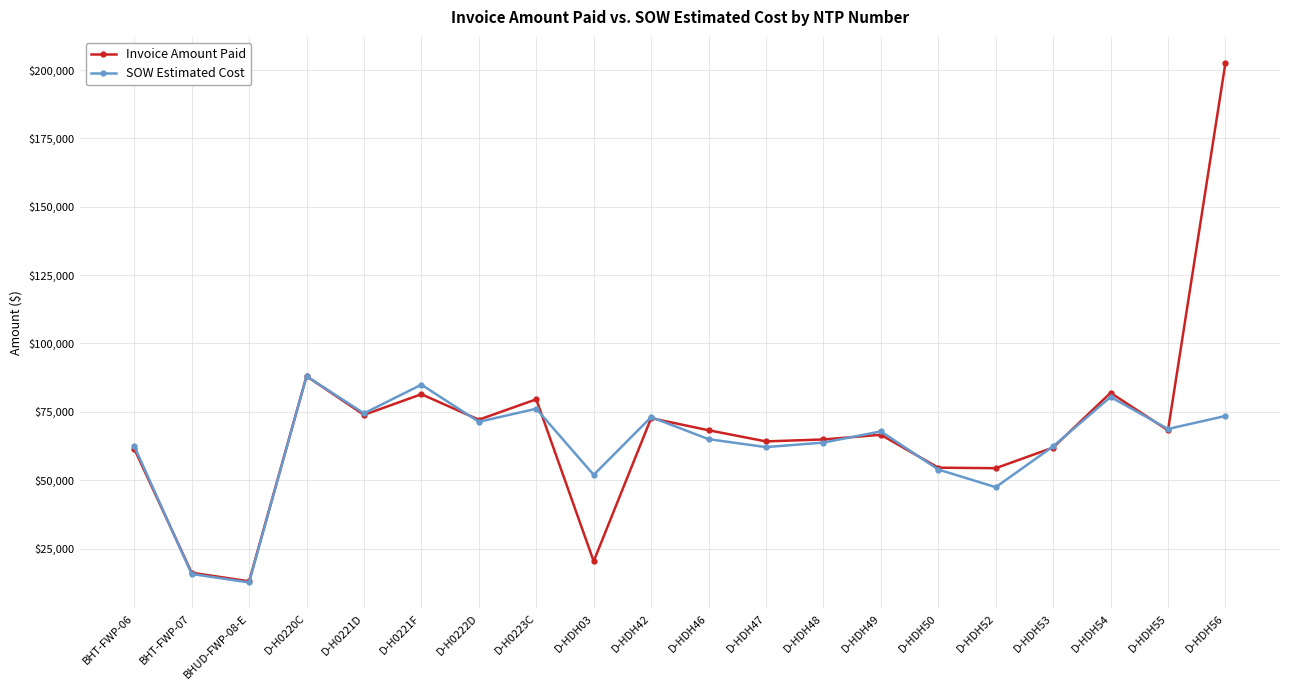

What is the difference between the maximum and minimum values in the Invoice Amount Paid series?

189642.9